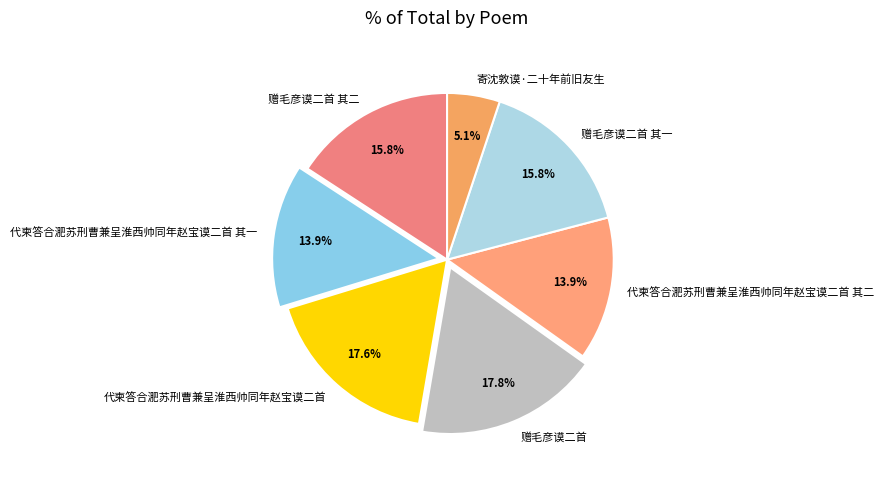

Is 赠毛彦谟二首 其一 the majority of the pie?

No